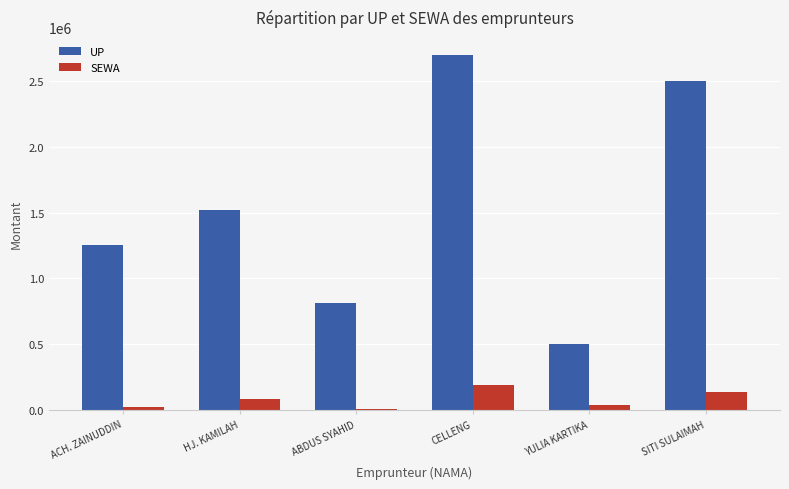

True or false: SEWA has a value of 7169 at ABDUS SYAHID.

True